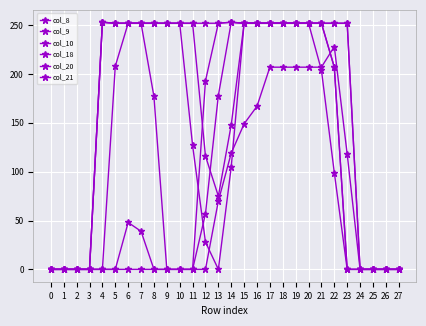

Does the chart display data point markers on the line(s)?

Yes